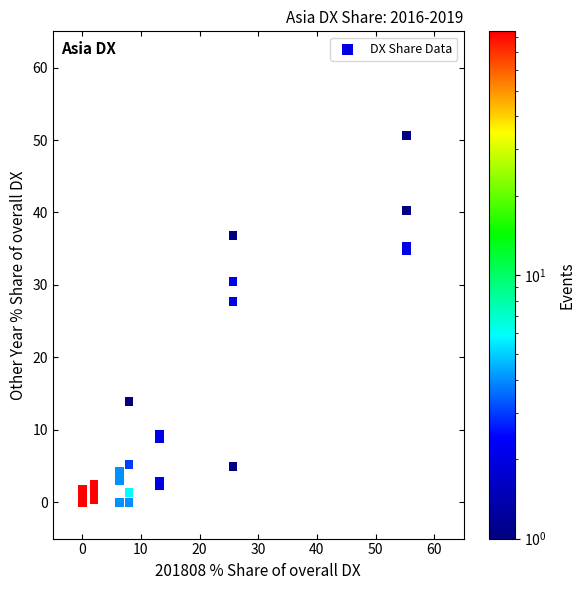

What Y value in the scatter plot is closest to 25?

27.7